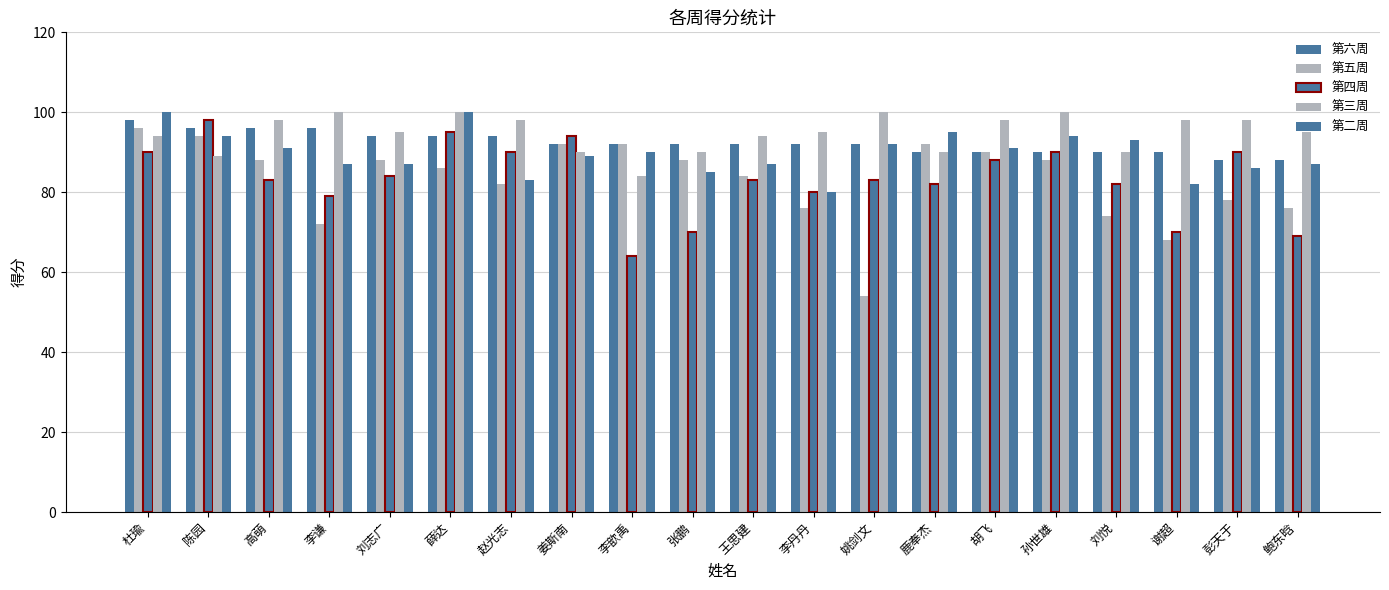

What is the sum of all 第二周 values?

1793